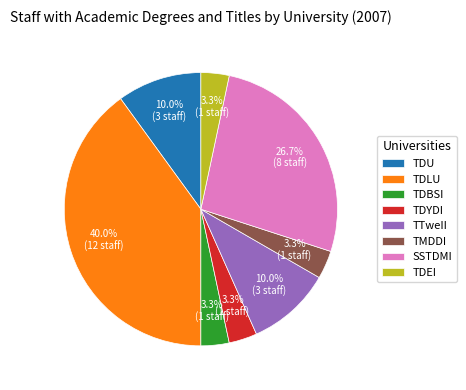

What is the largest slice in the pie chart?

TDLU